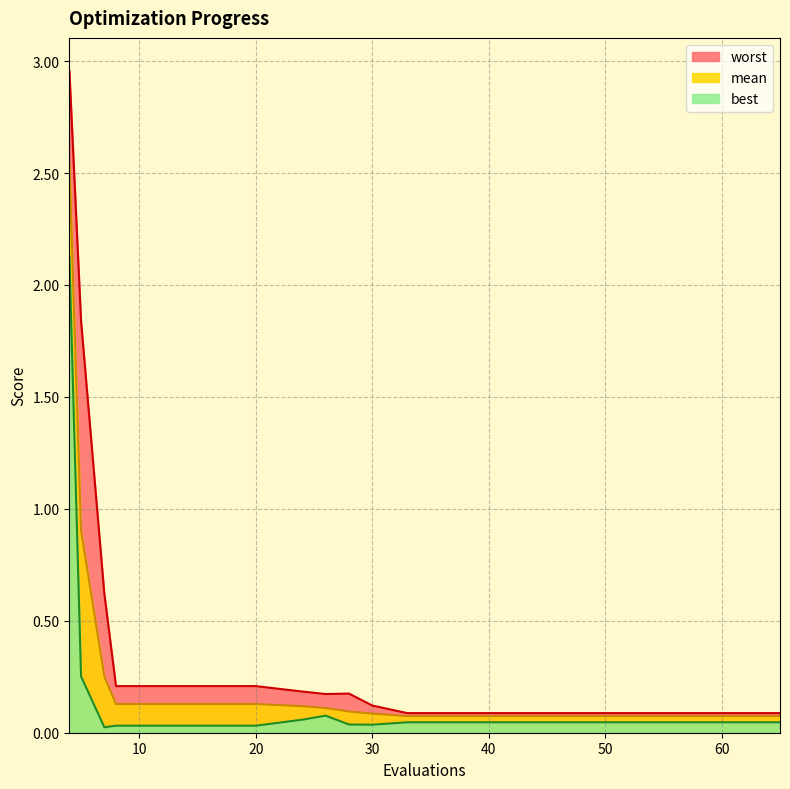

What are all the series names shown in the legend?

worst, mean, best